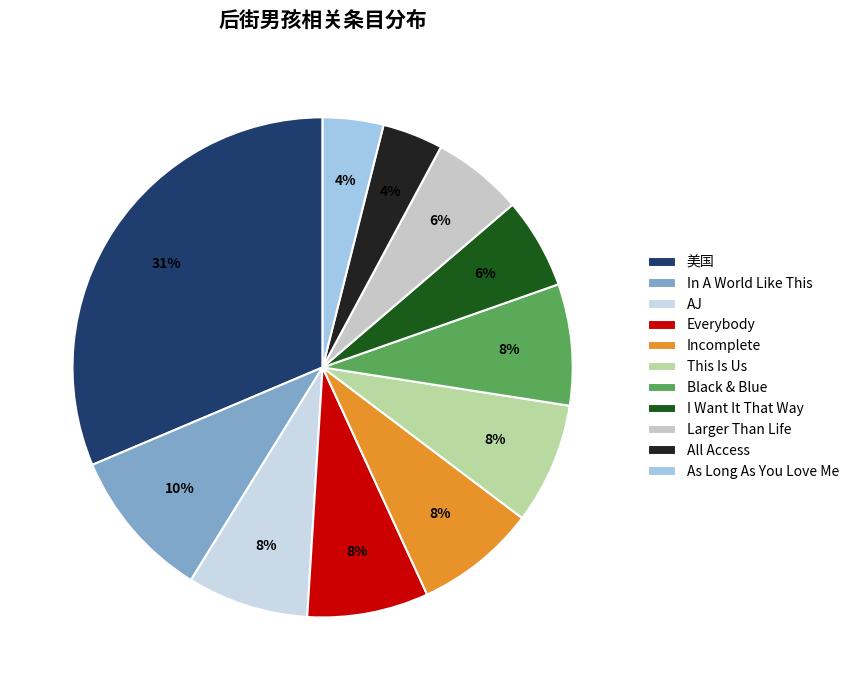

Do AJ and In A World Like This together represent more than half of the pie?

No